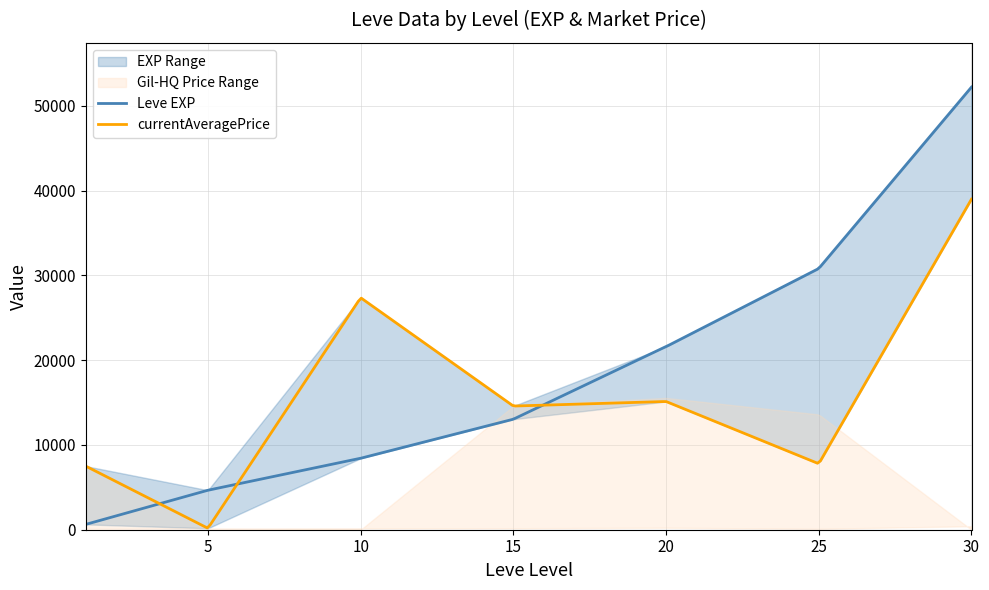

Is this an area chart (filled region under the line)?

No